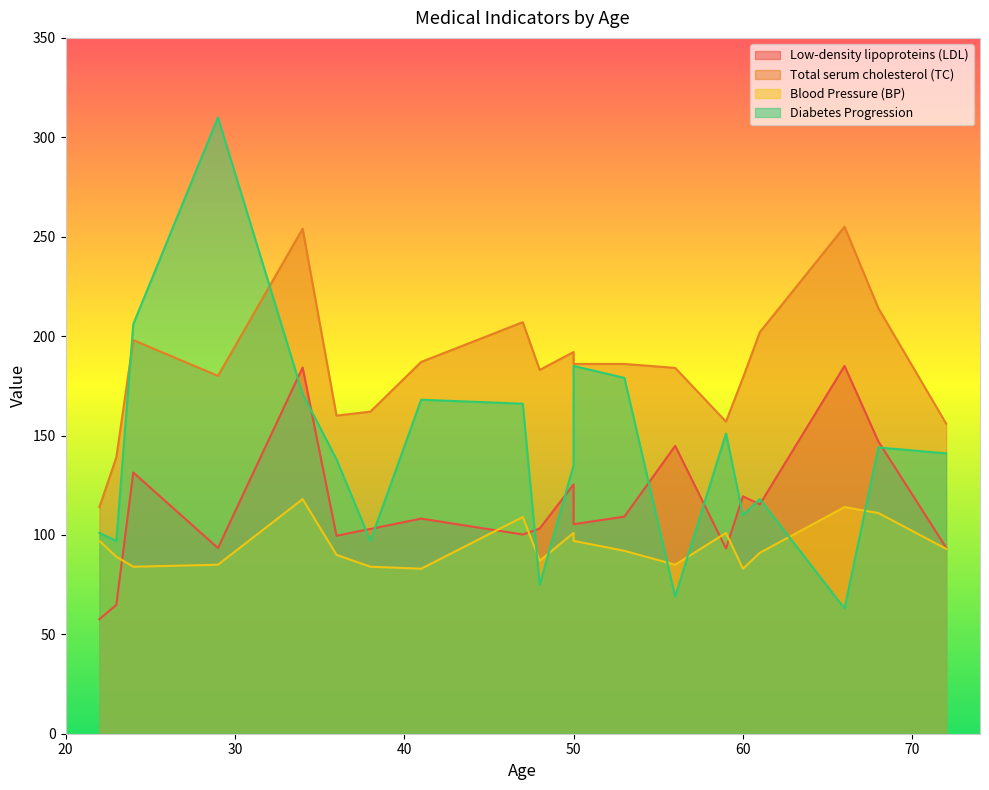

The value of Total serum cholesterol (TC) at 53 is 186.0. True or false?

True